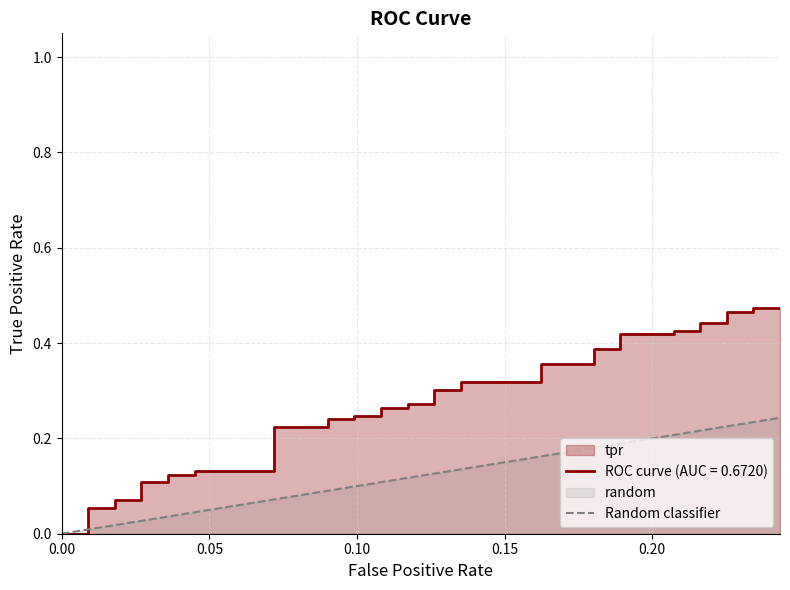

What is the average value?

0.1